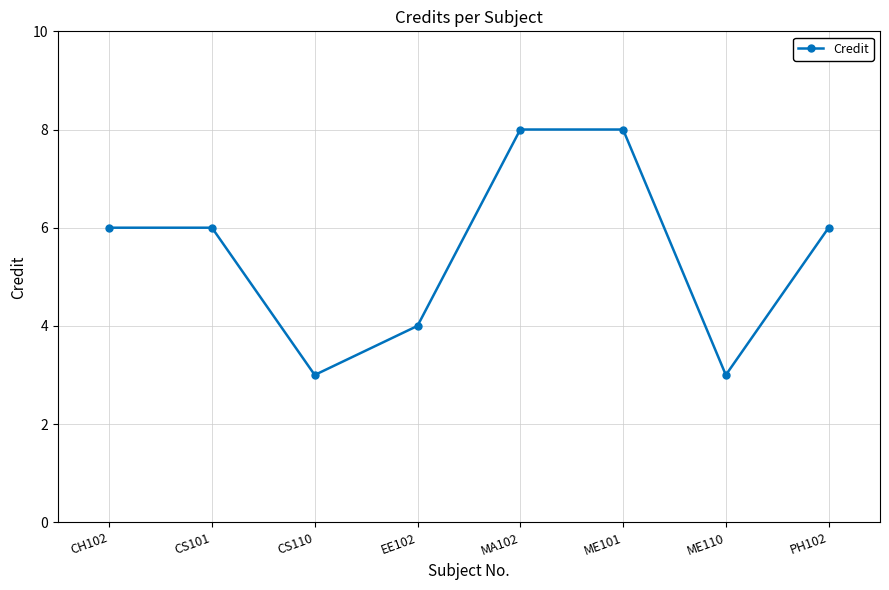

What is the minimum value shown in the chart?

3